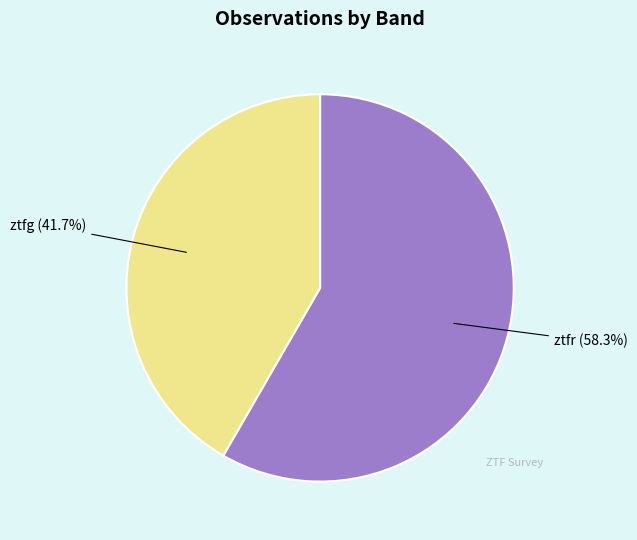

Does any single category account for the majority?

Yes